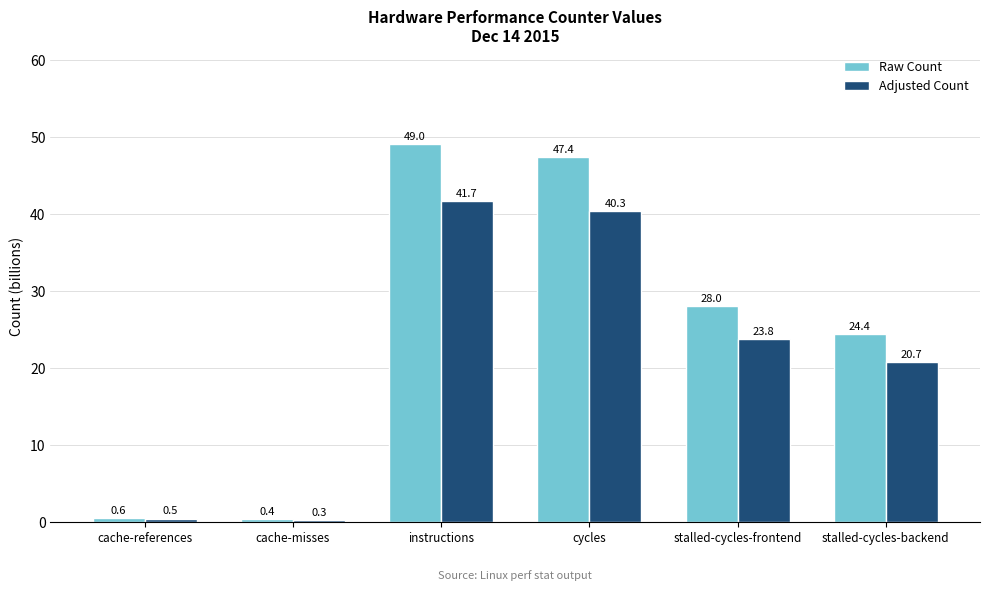

Rank the categories by Raw Count value from highest to lowest.

instructions, cycles, stalled-cycles-frontend, stalled-cycles-backend, cache-references, cache-misses